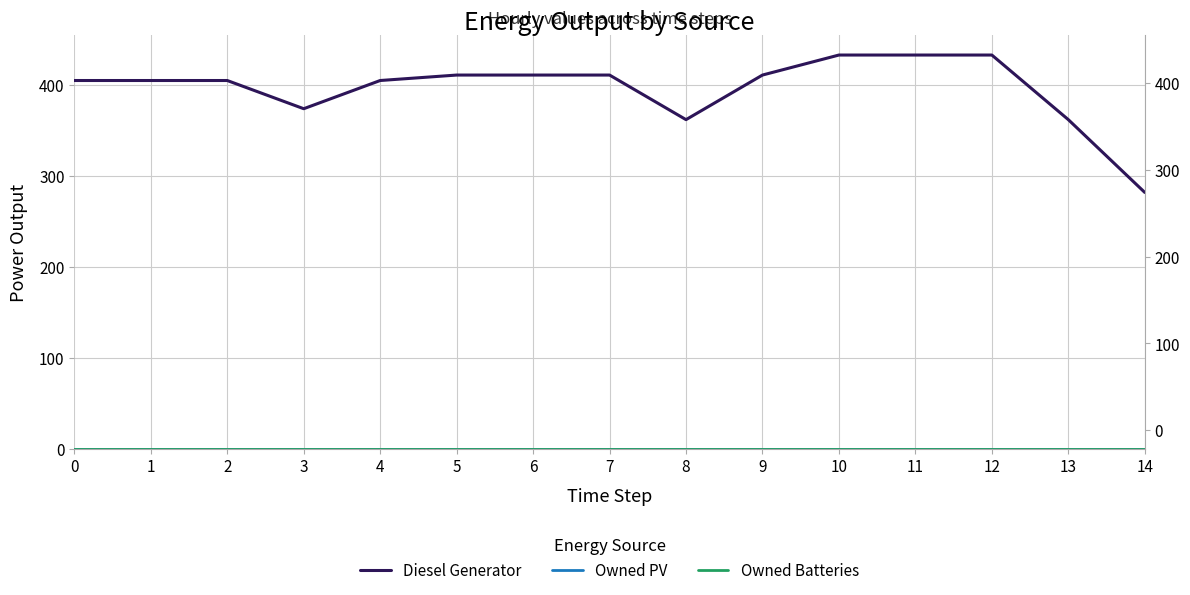

Which series changed the most between 10 and 14?

Diesel Generator